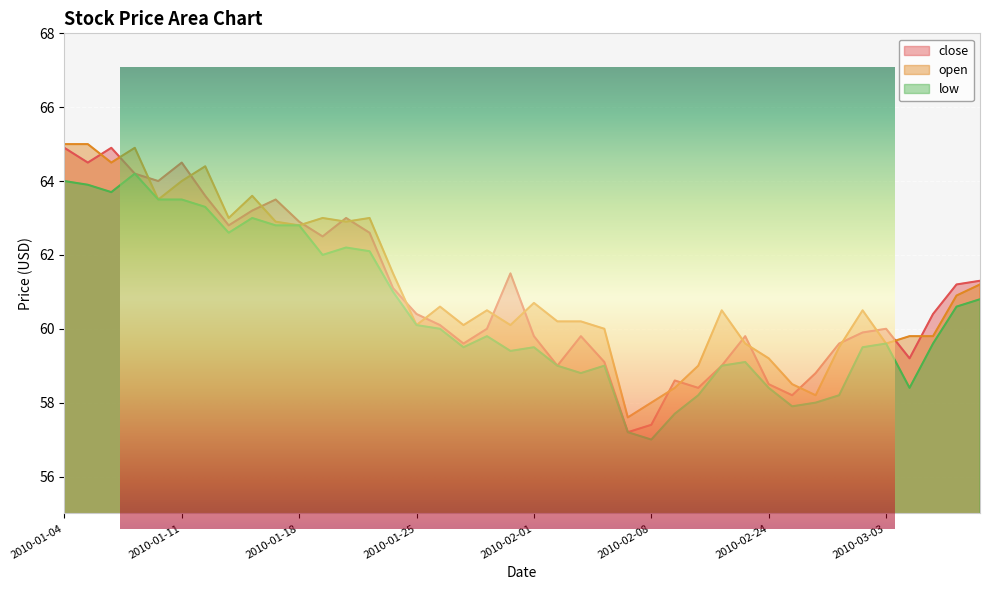

At which label does low first exceed 59?

2010-01-04